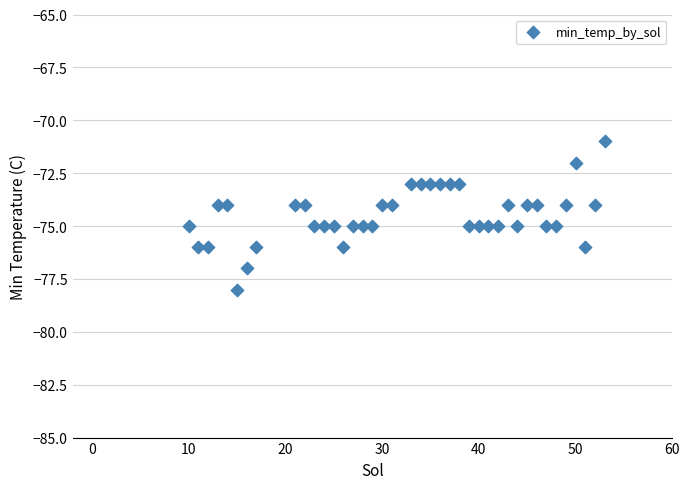

What is the range of Y values (max minus min)?

7